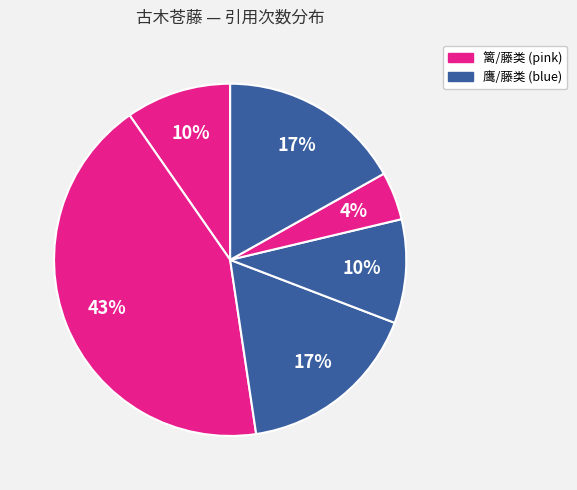

To the nearest percent, what is the average slice percentage?

17%